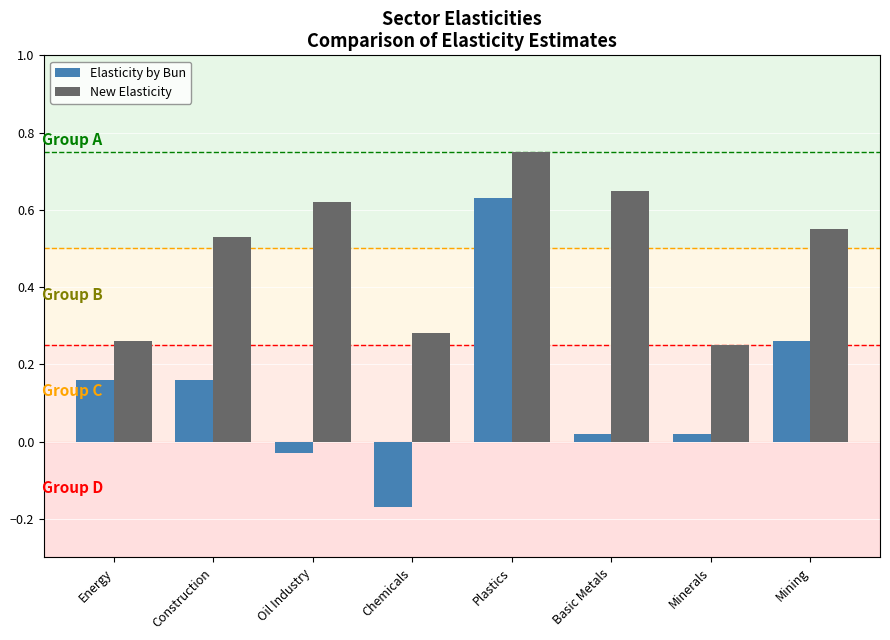

Count the number of data series in this chart.

2